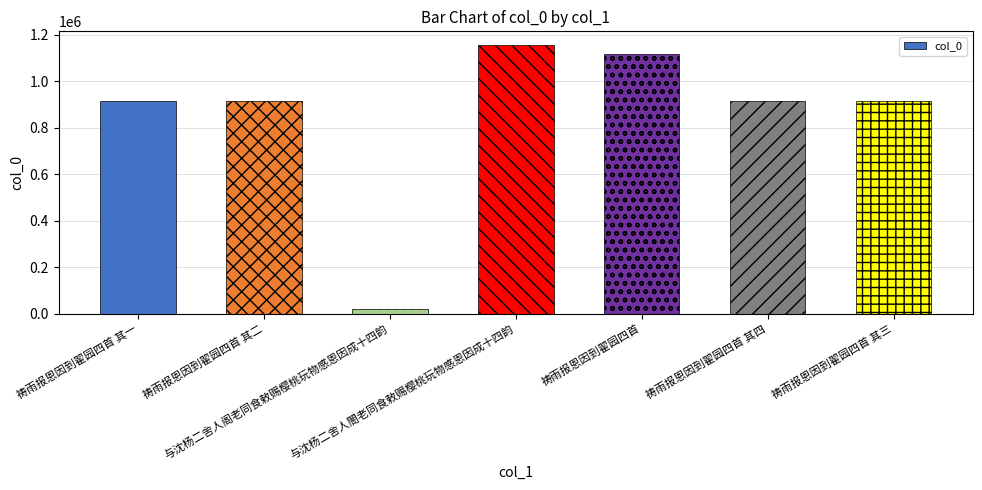

What is the value of the 3rd bar from the left?

18387